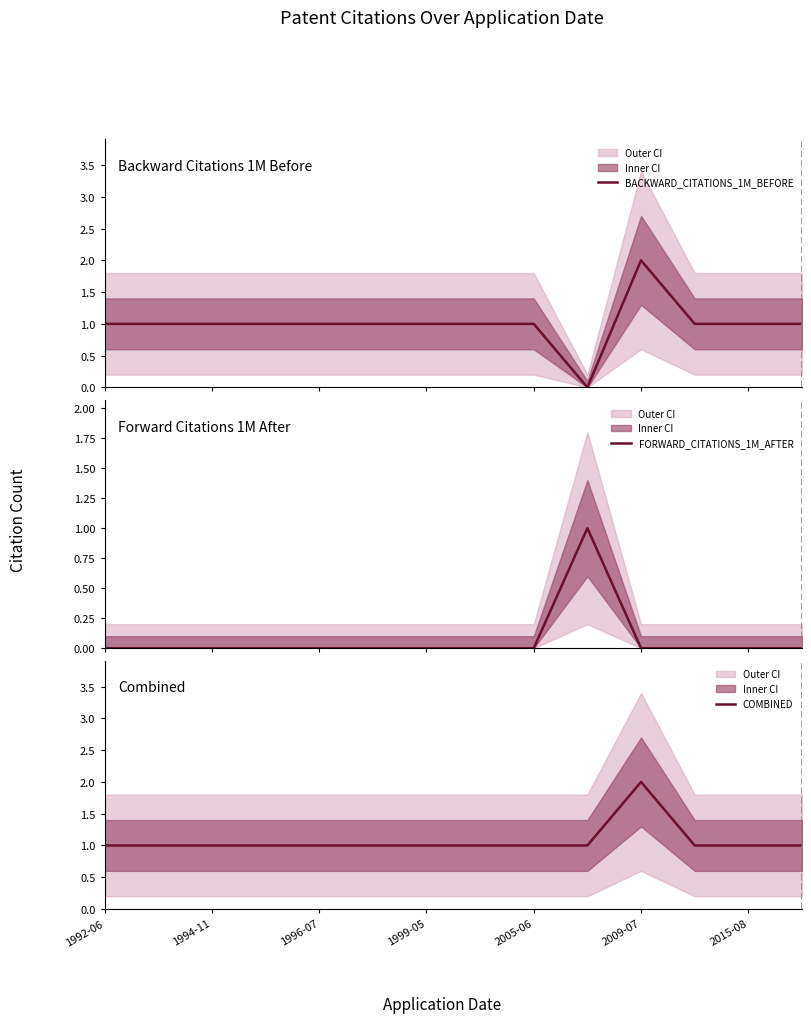

Is it true that COMBINED equals 3 at 2009-07?

False